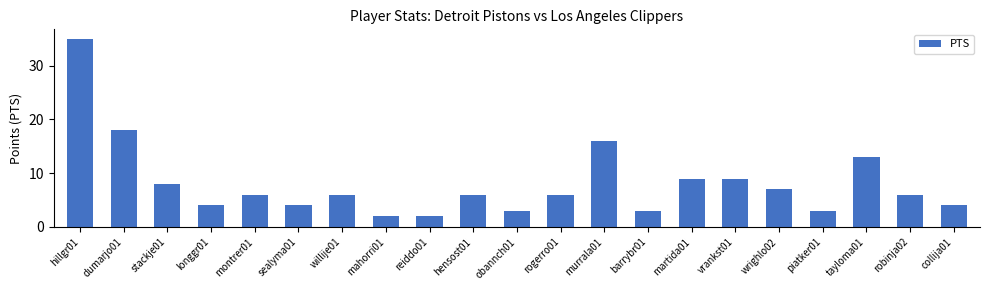

Reading left to right, list all the values displayed in this chart.

35	18	8	4	6	4	6	2	2	6	3	6	16	3	9	9	7	3	13	6	4